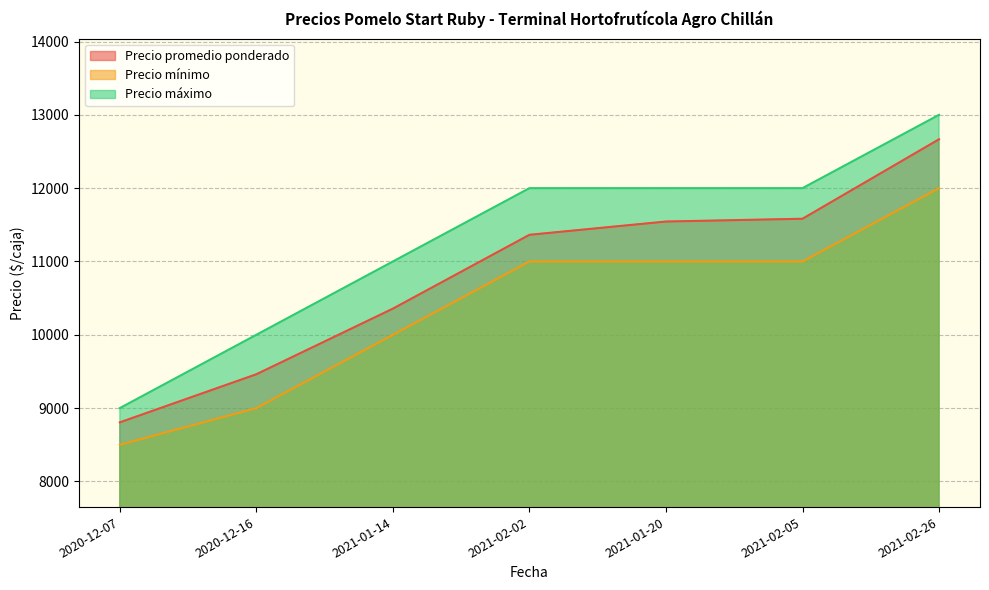

What is the label of the 7th point from the left?

2021-02-26